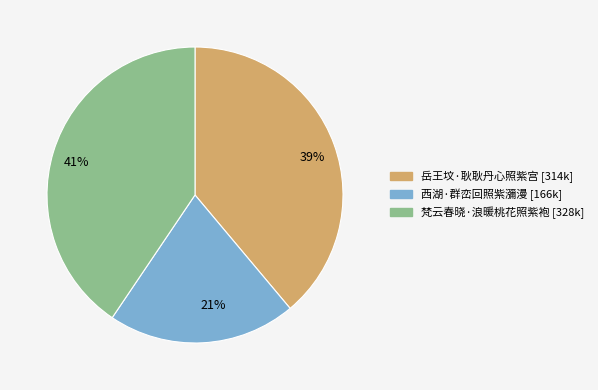

Rank the categories by value from highest to lowest.

41%, 39%, 21%